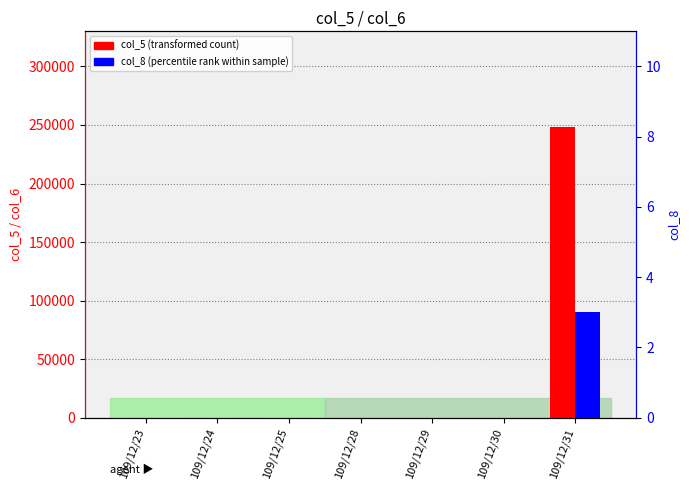

Reading right to left, extract all data points from this chart.

col_5 (transformed count): 248000	0	0	0	0	0	0
col_8 (percentile rank within sample): 3	0	0	0	0	0	0